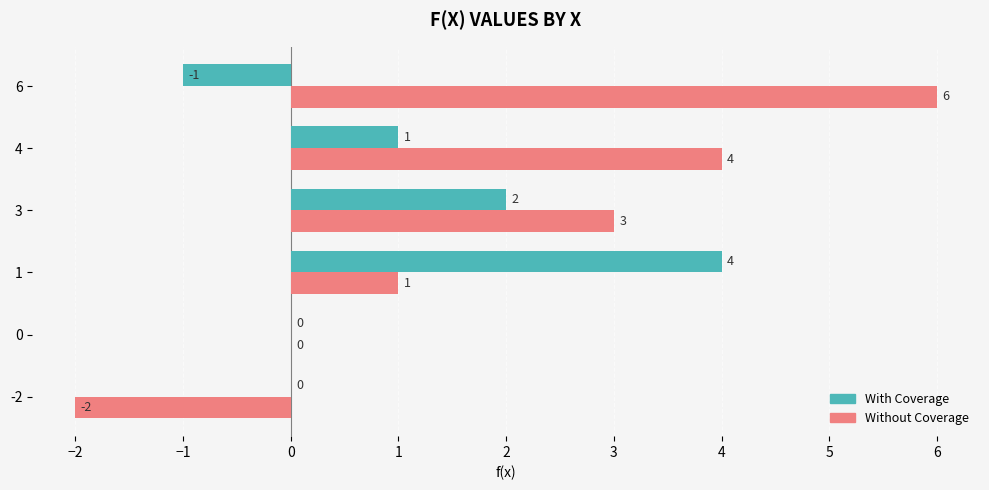

Is it true that With Coverage equals 3 at 3?

False